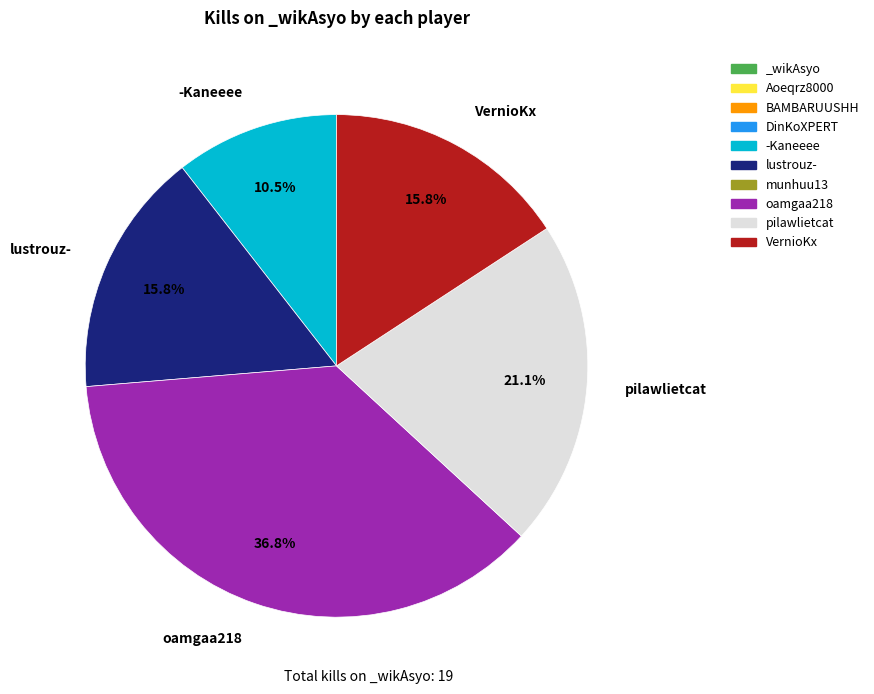

Which category has the biggest portion of the pie?

oamgaa218